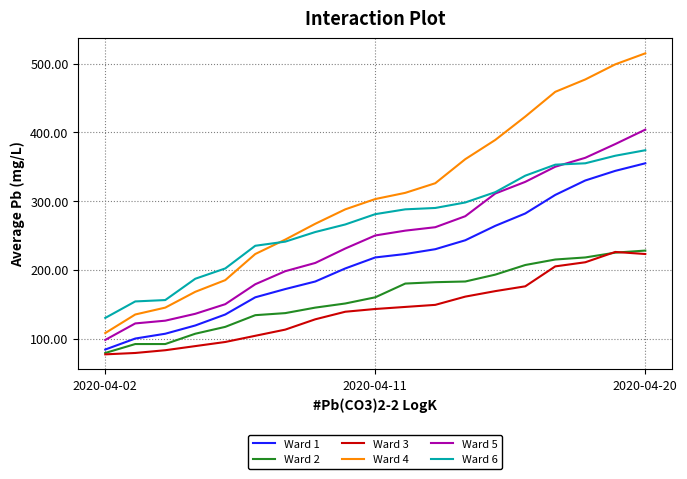

Which series has the widest spread of values?

Ward 4